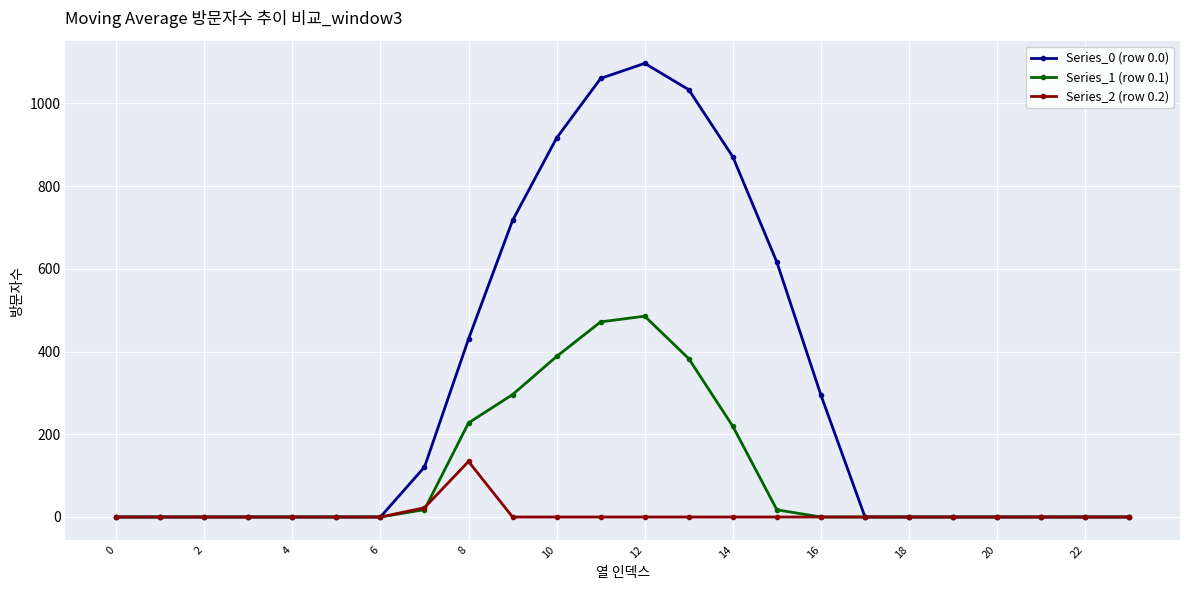

Rank the series by their maximum value, from lowest to highest.

Series_2 (row 0.2), Series_1 (row 0.1), Series_0 (row 0.0)